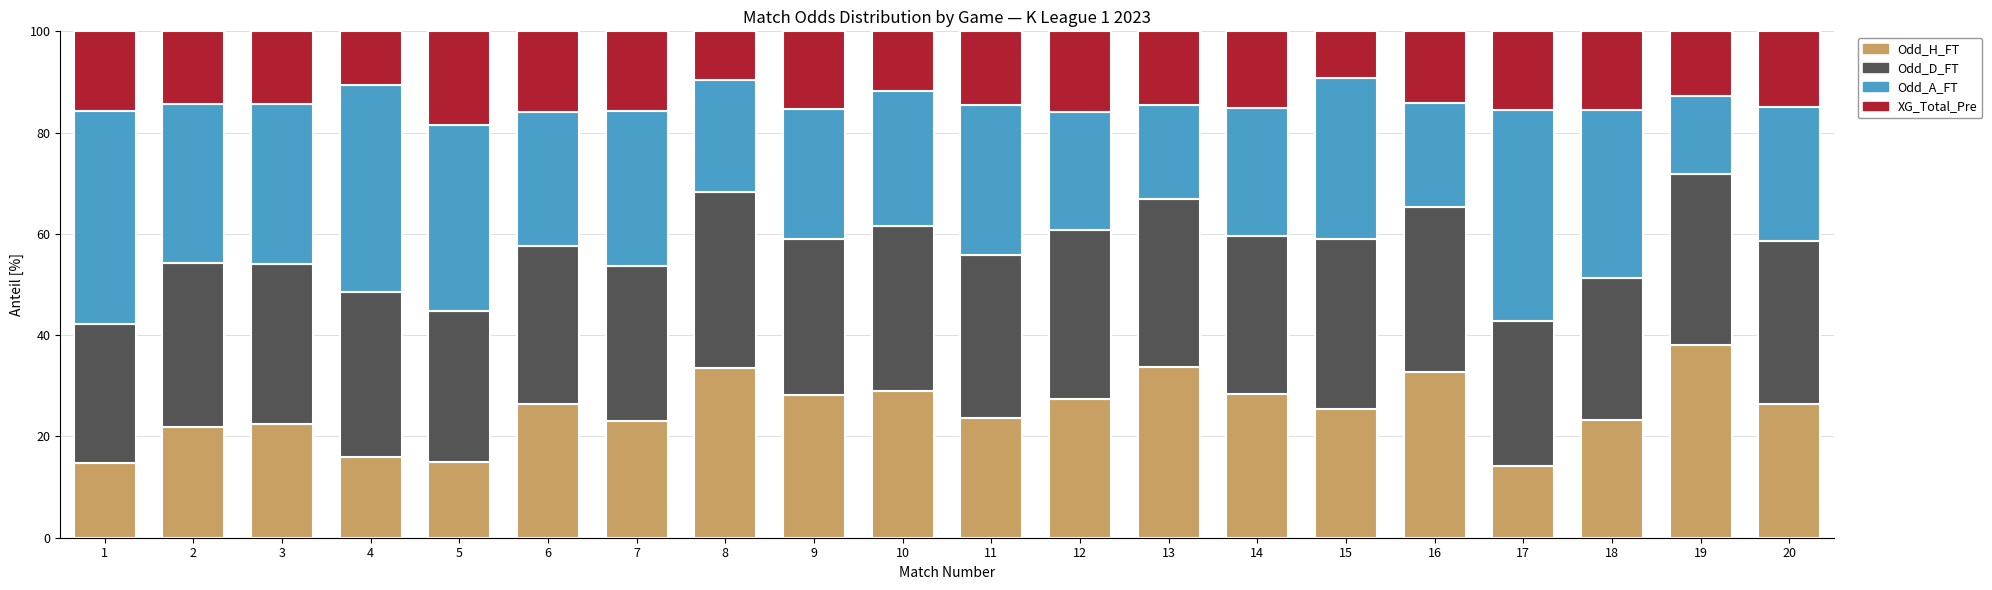

What is the lowest value of the Odd_H_FT series?

14.1